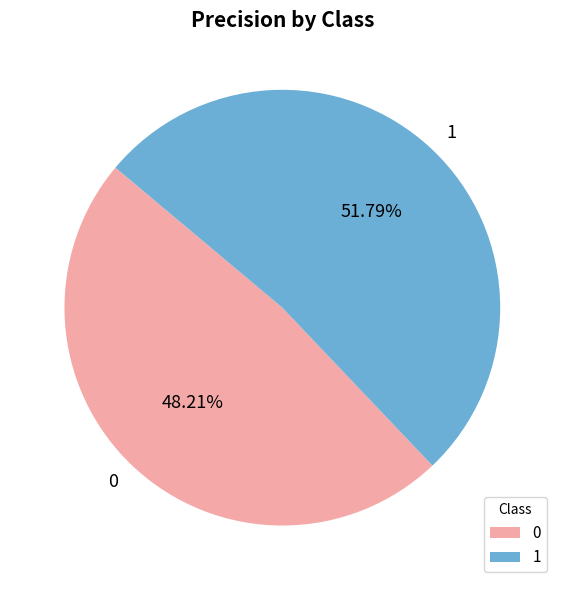

The 0 slice represents 48% of the pie. True or false?

True